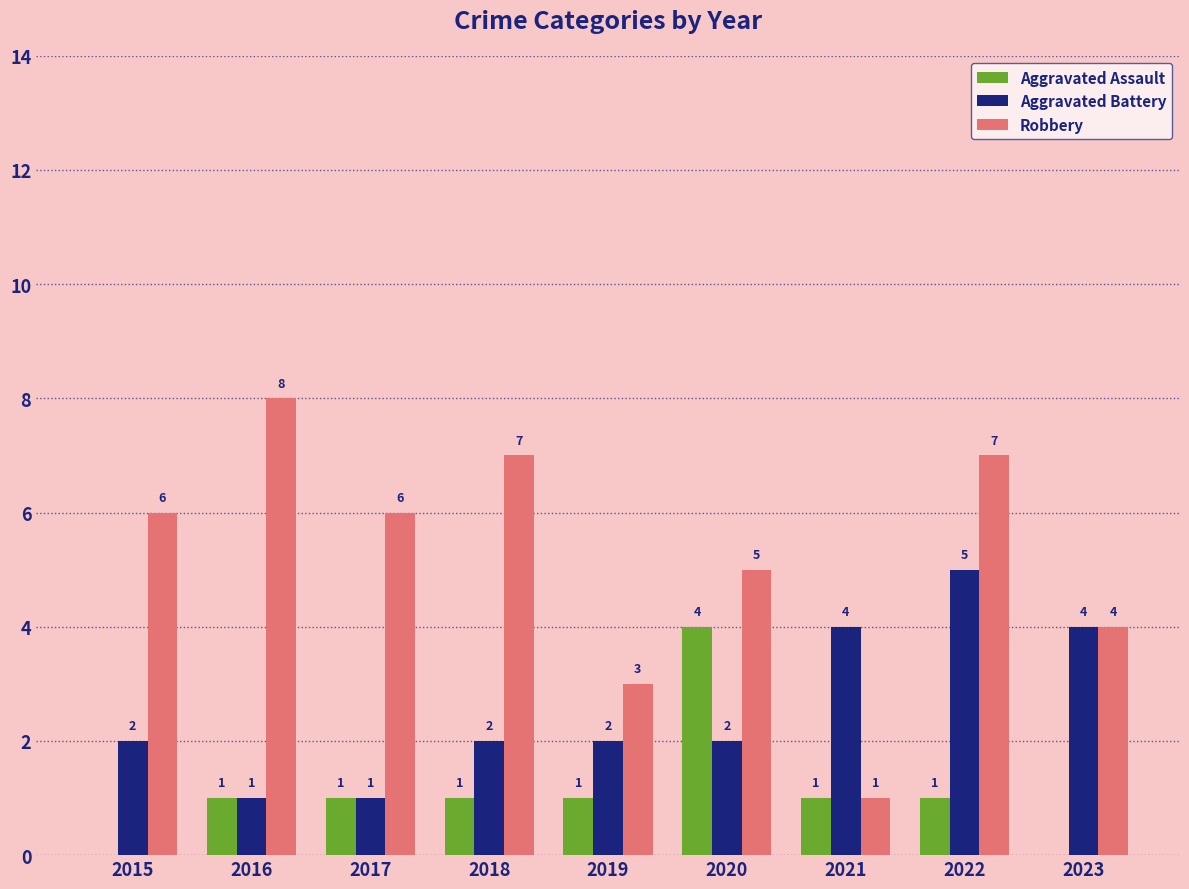

Which series changed the most between 2020 and 2021?

Robbery